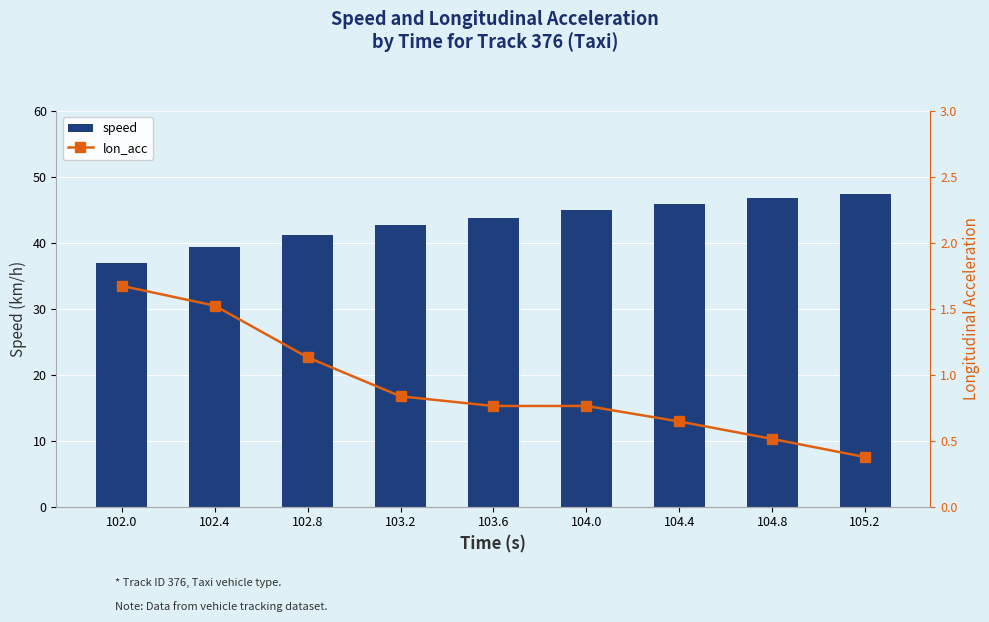

List the series in order of their peak value, lowest first.

lon_acc, speed